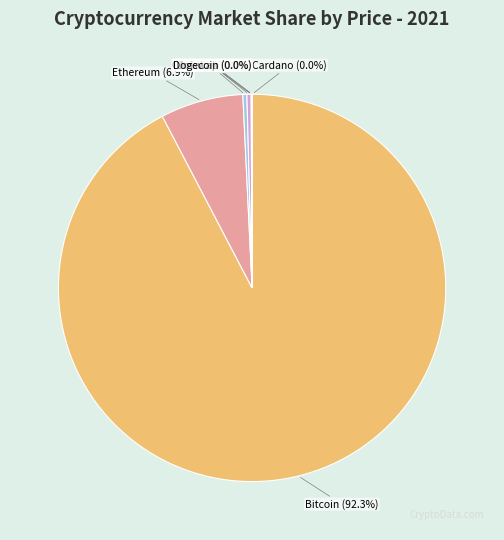

To the nearest percent, what is the difference between the largest and smallest slice percentages?

92%